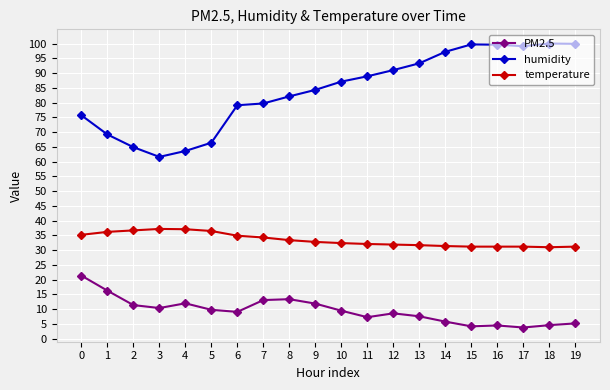

What is the smallest value displayed?

3.8